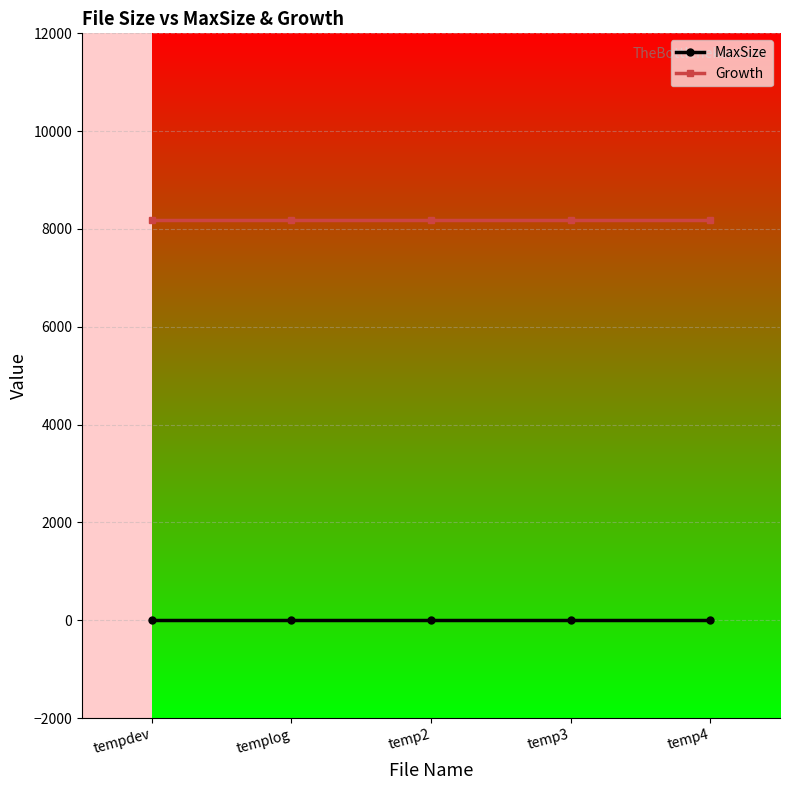

The Growth series shows 8192 at tempdev. True or false?

True